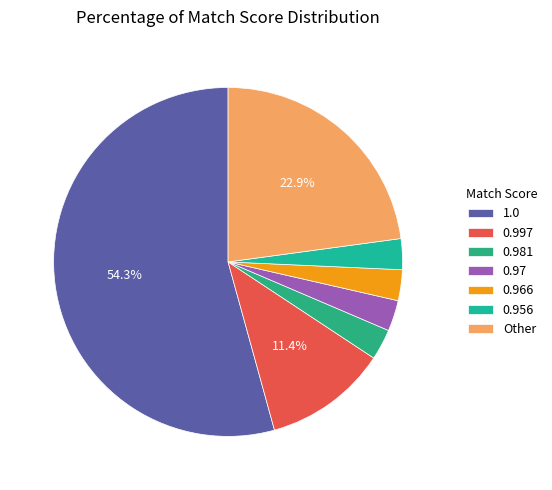

Rank the categories by value from lowest to highest.

0.981, 0.97, 0.966, 0.956, 0.997, Other, 1.0